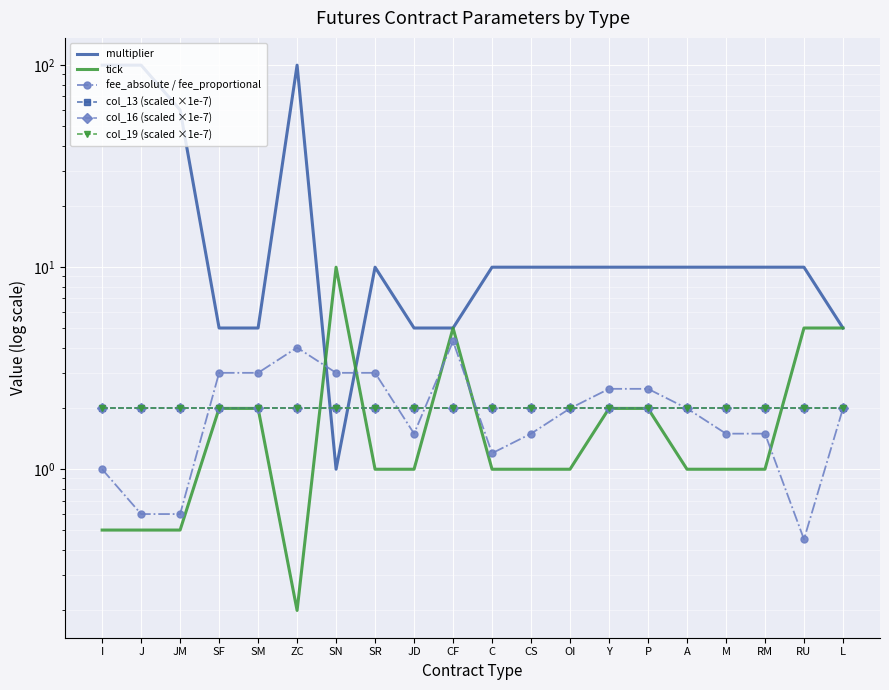

How many series are shown in this chart?

6